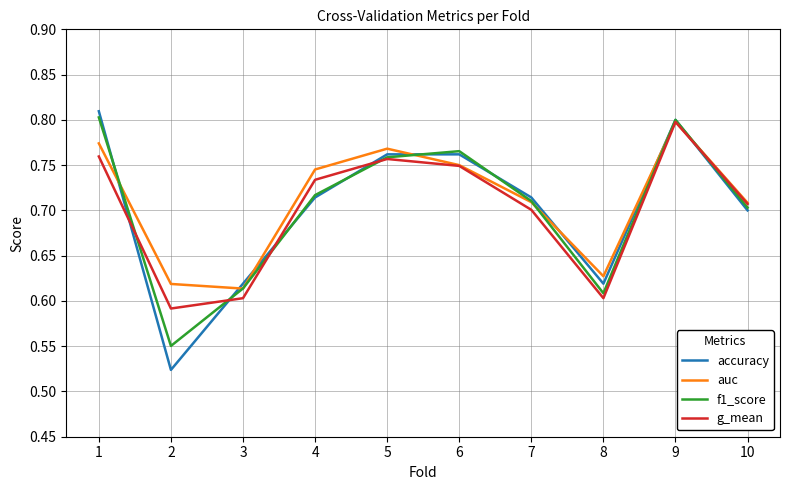

Which category has the highest value in the g_mean series?

9